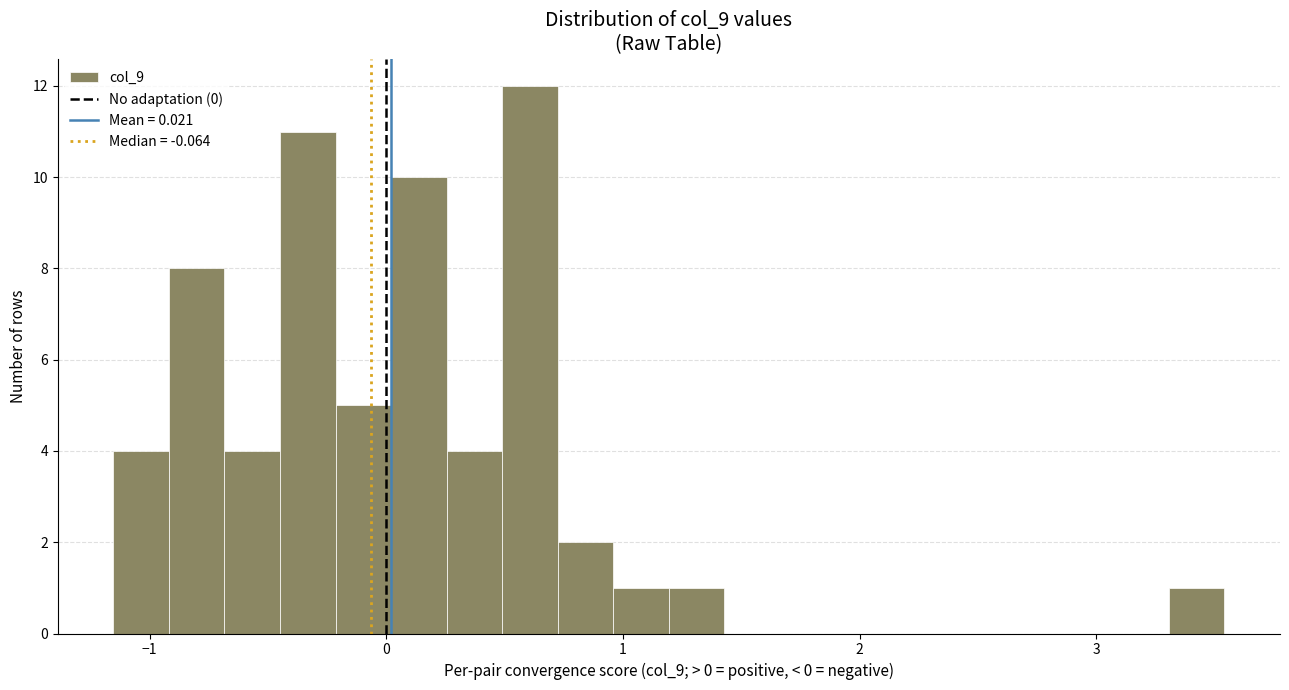

Read against the x-axis, roughly where is the centre of the tallest bar?

0.6